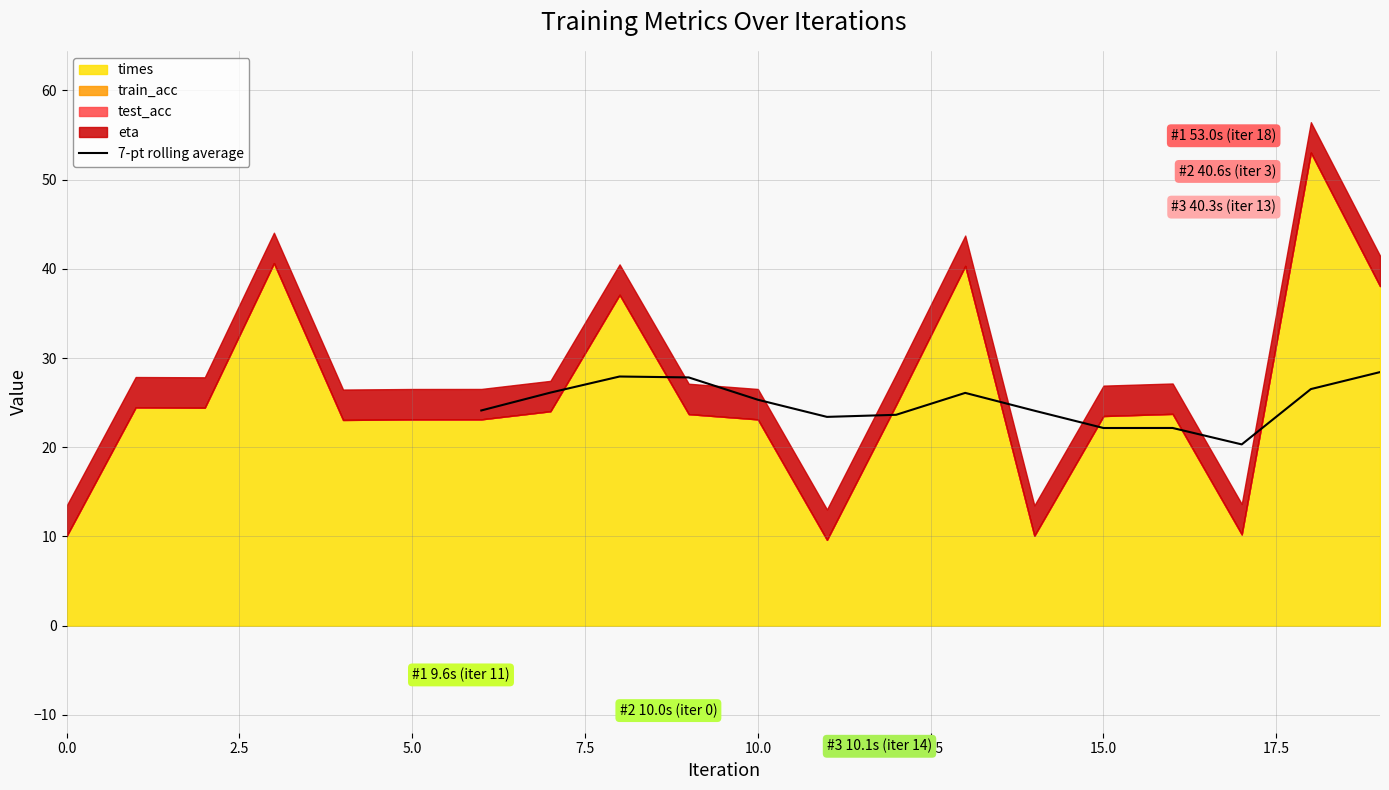

What is the highest value of the 7-pt rolling average series?

28.4